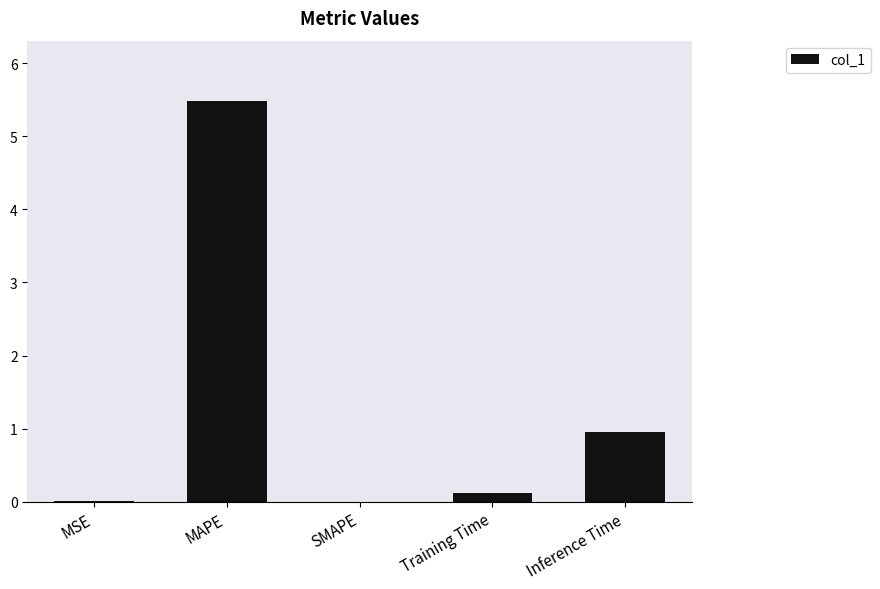

True or false: the data shows 0.0 at MSE.

True